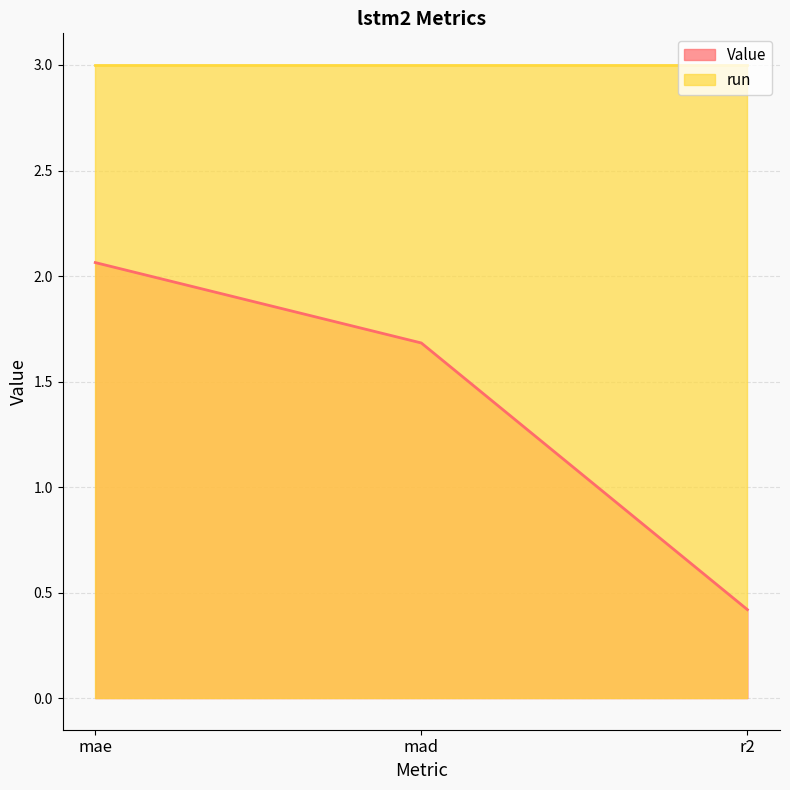

Which category has the lowest value across all series?

r2